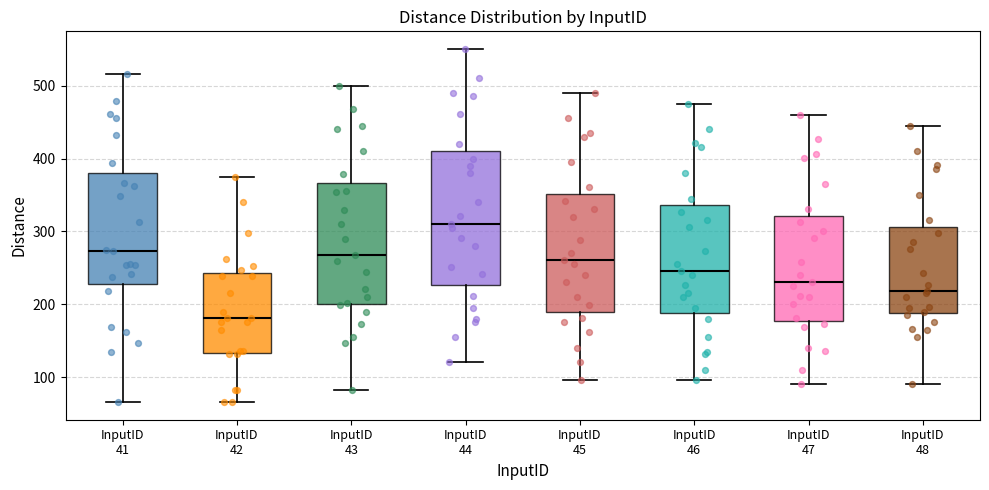

Reading left to right, read every box against the y-axis: the position of its median line, the range the box covers, and the ends of its whiskers. The values are not printed on the chart, so give them approximately, as read against the axis.

InputID 41: median 270, box 230 to 380, whiskers 70 to 520
InputID 42: median 180, box 130 to 240, whiskers 70 to 370
InputID 43: median 270, box 200 to 370, whiskers 80 to 500
InputID 44: median 310, box 230 to 410, whiskers 120 to 550
InputID 45: median 260, box 190 to 350, whiskers 100 to 490
InputID 46: median 250, box 190 to 340, whiskers 100 to 480
InputID 47: median 230, box 180 to 320, whiskers 90 to 460
InputID 48: median 220, box 190 to 310, whiskers 90 to 450